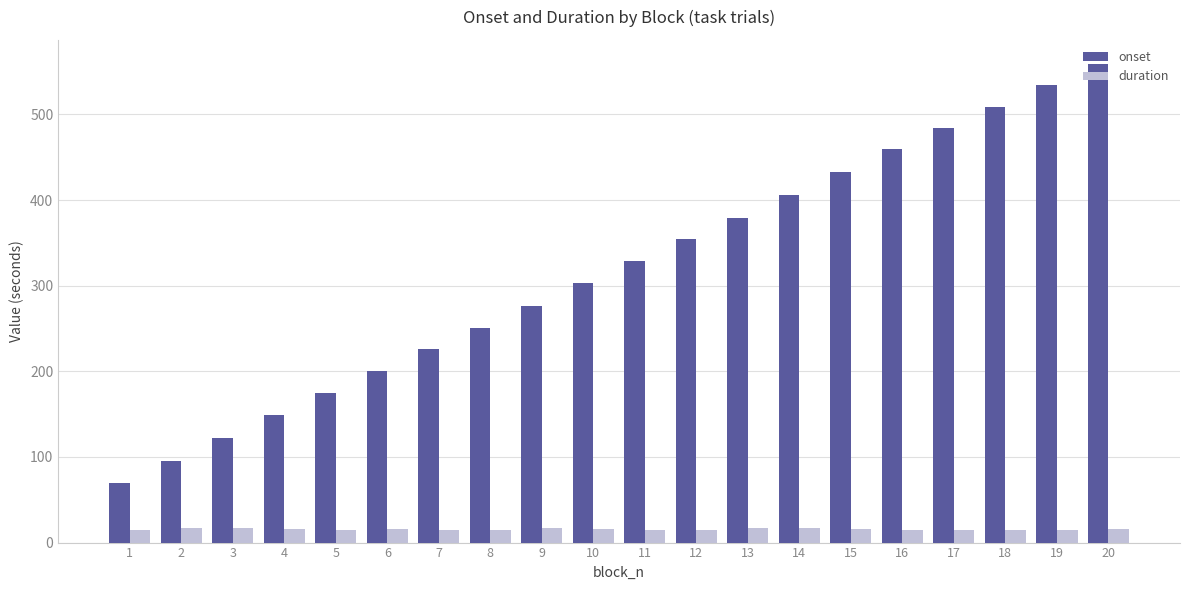

Is it true that onset equals 738.6 at 19?

False